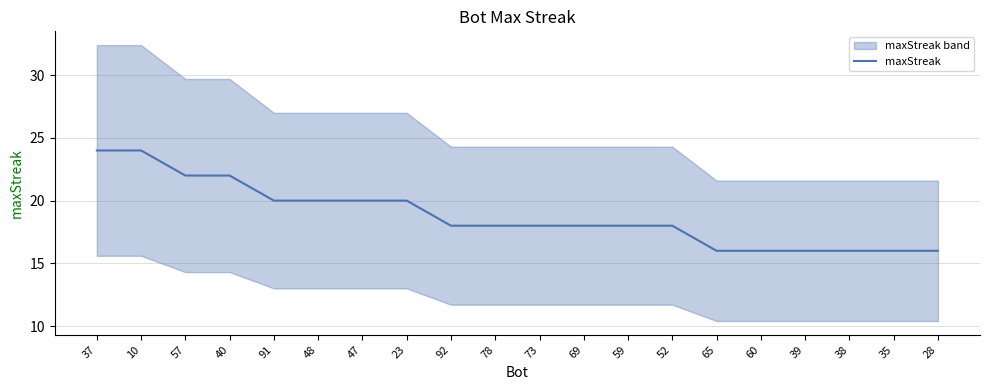

Which label corresponds to the smallest value in the chart?

65